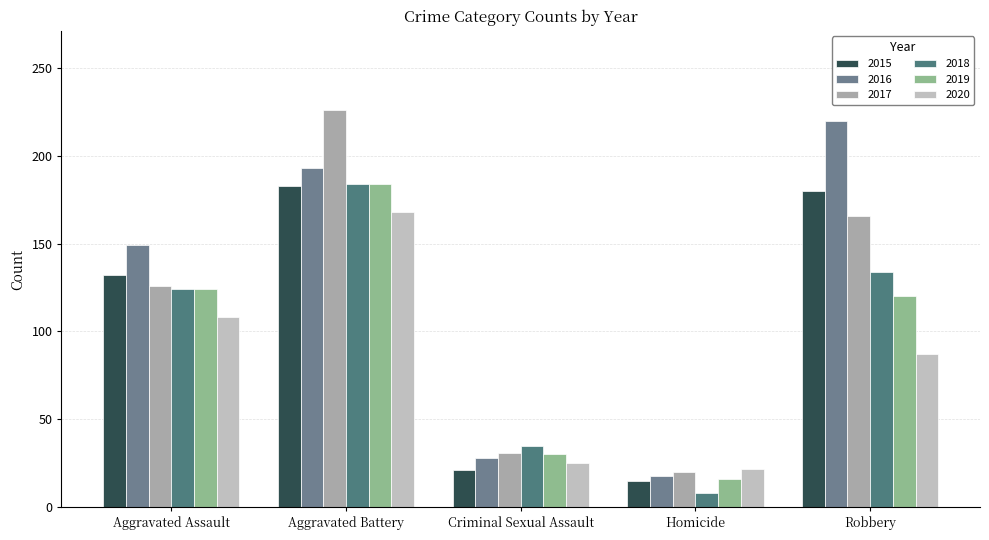

Are the bars grouped side by side (vs. stacked)?

Yes